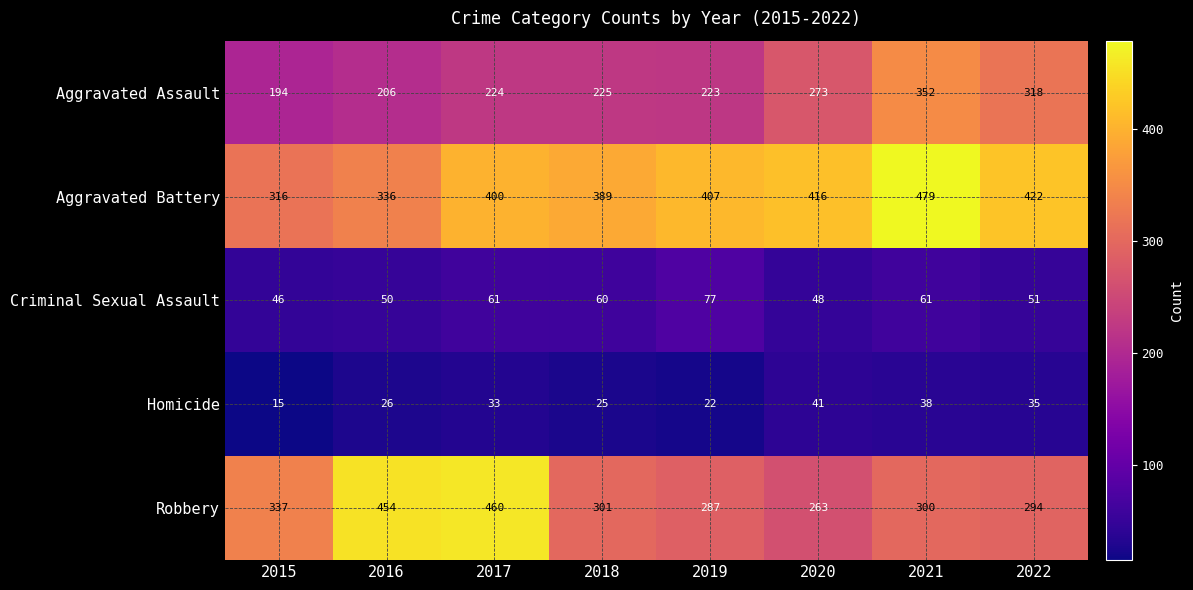

List the series in order of their peak value, highest first.

Aggravated Battery, Robbery, Aggravated Assault, Criminal Sexual Assault, Homicide